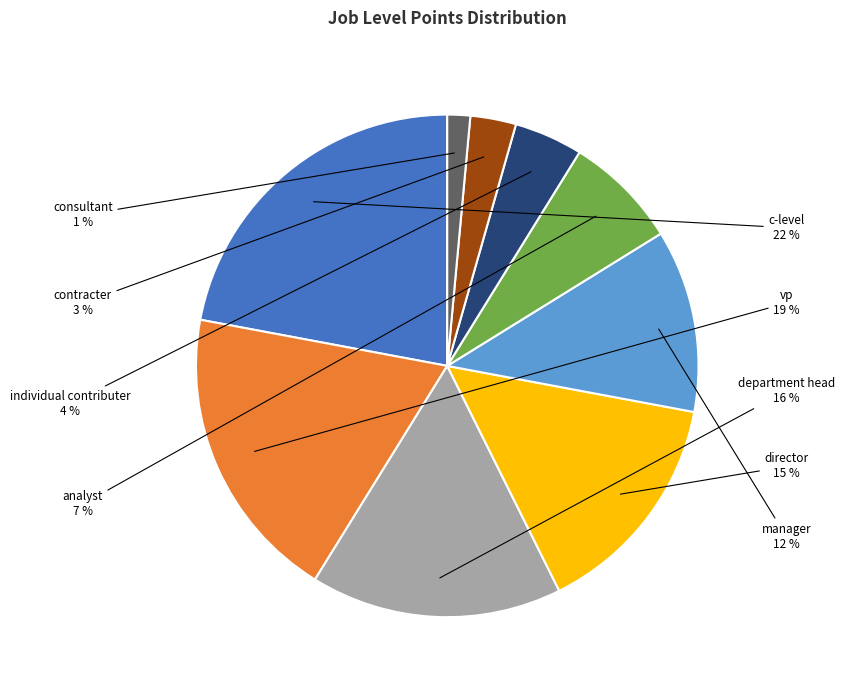

To the nearest percent, what is the difference between the largest and smallest slice percentages?

21%